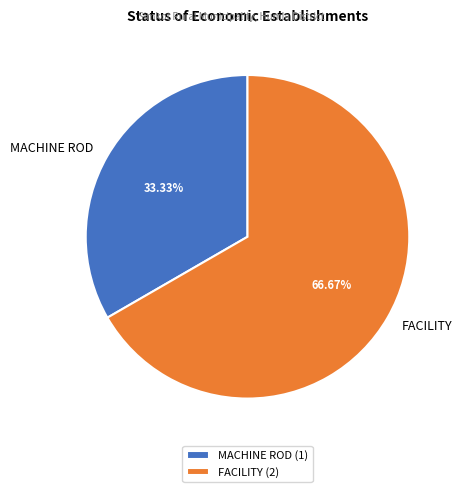

Is the sum of FACILITY and MACHINE ROD greater than half?

Yes